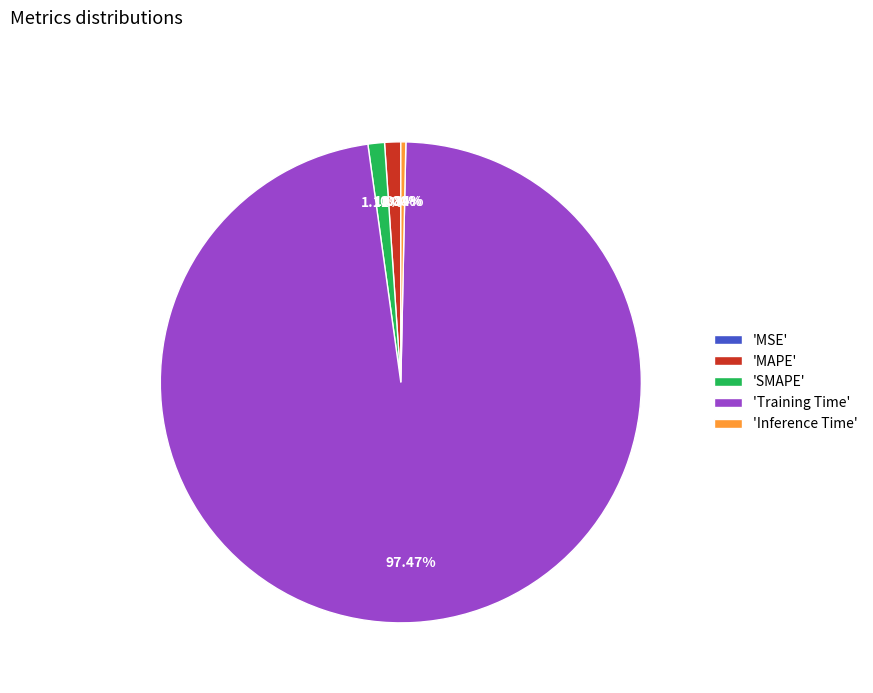

Do 'Inference Time' and 'Training Time' together represent more than half of the pie?

Yes